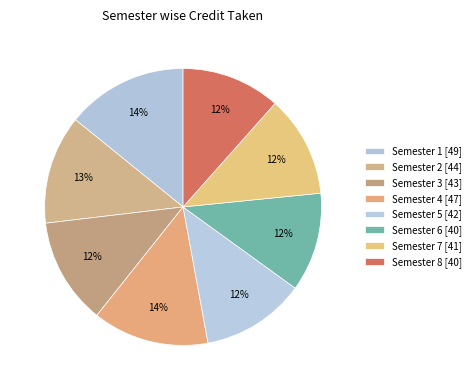

Count the number of slices in the pie.

8